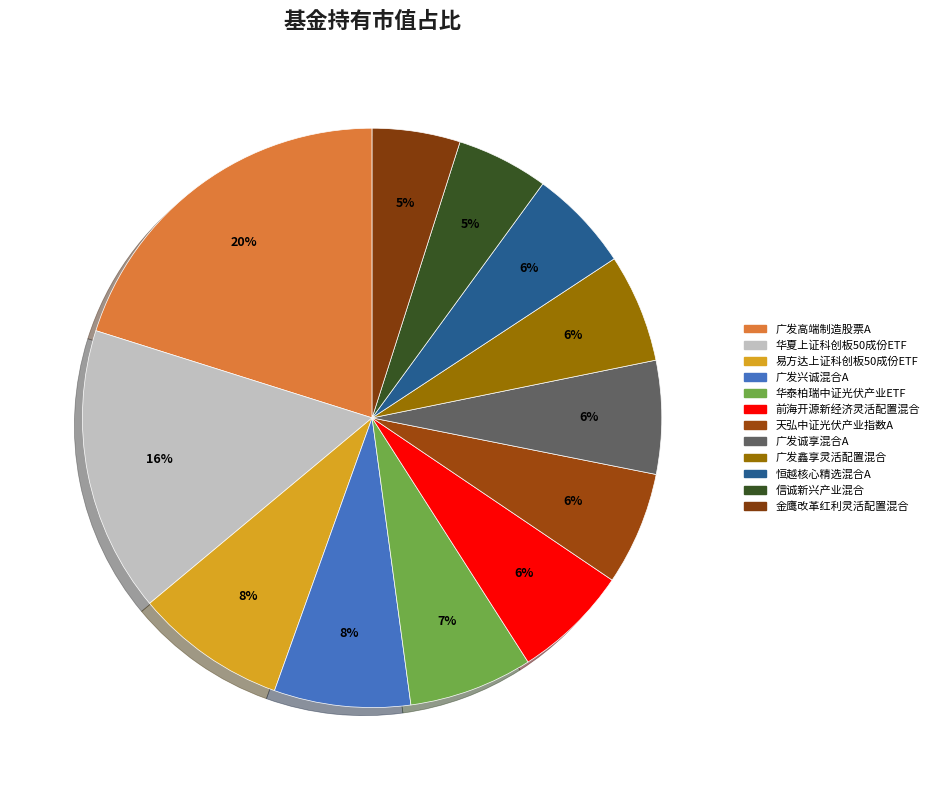

How many slices are in this pie chart?

12